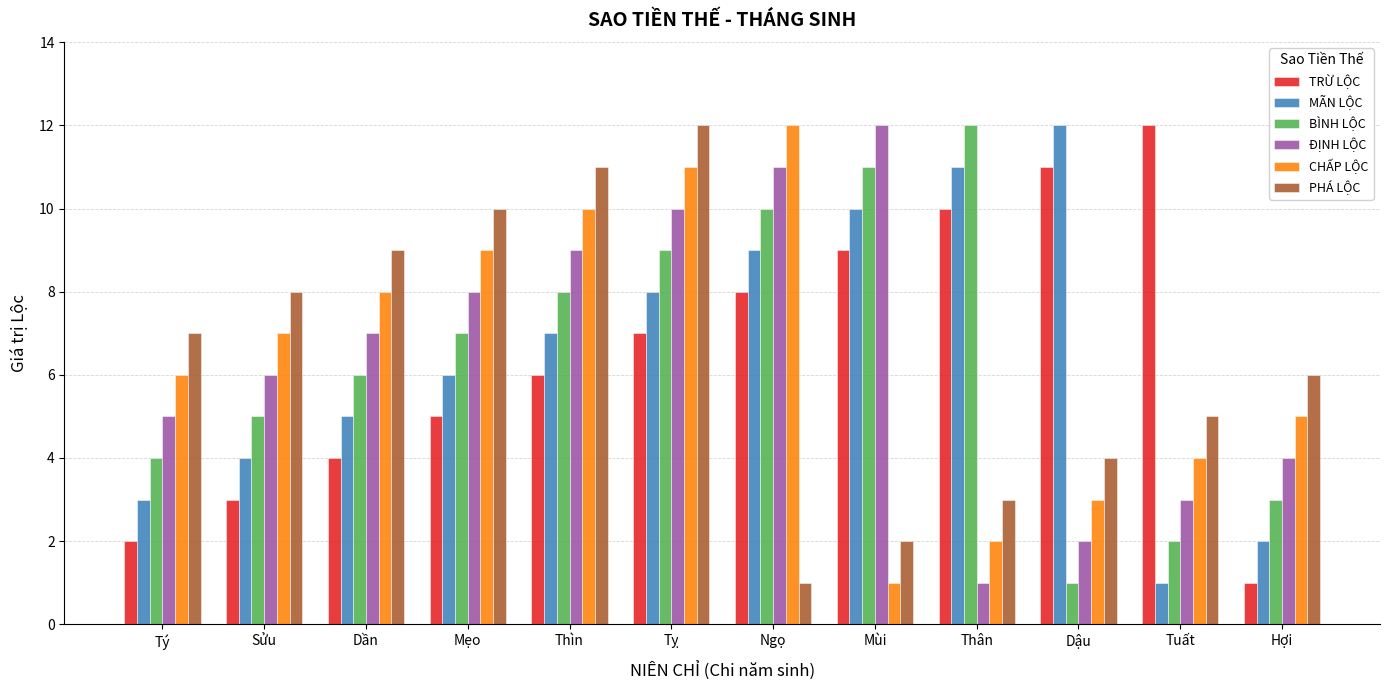

What is the difference between the maximum and minimum values in the TRỪ LỘC series?

11